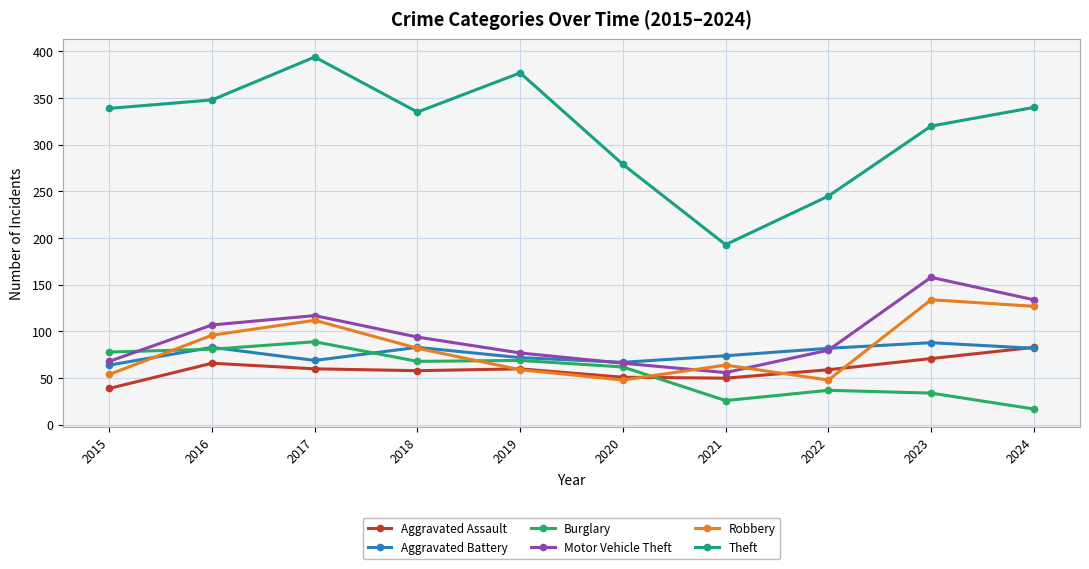

The value of Aggravated Battery at 2020 is 101. True or false?

False